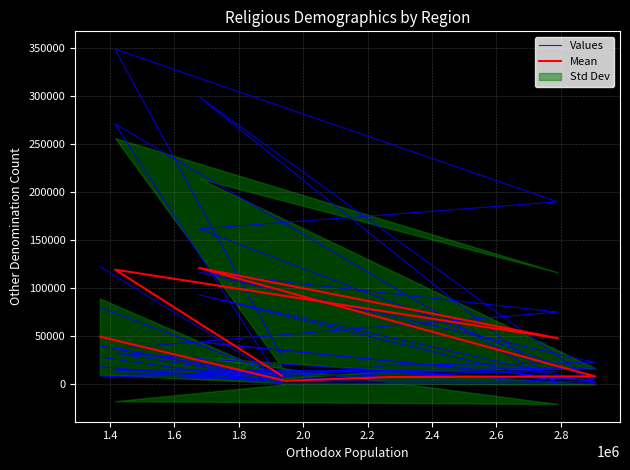

How many times do Values and Mean cross each other?

2